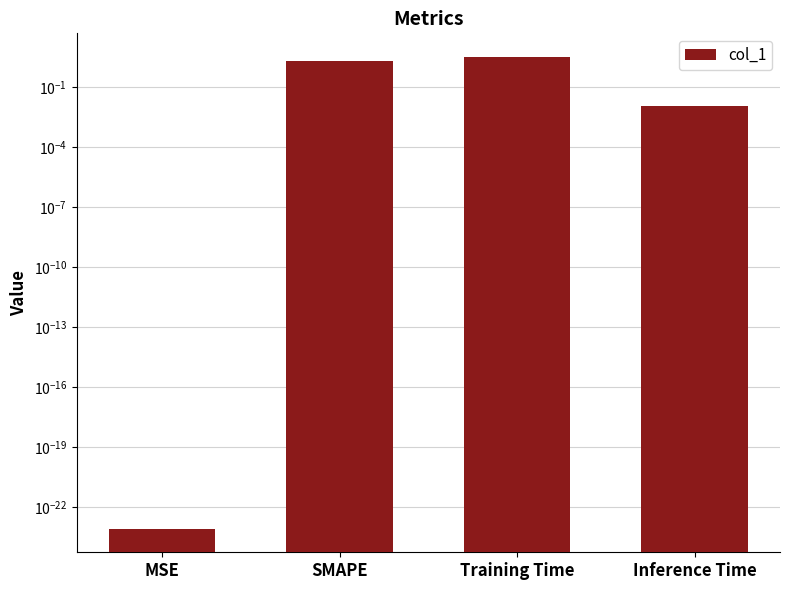

How many distinct data groups are displayed?

1